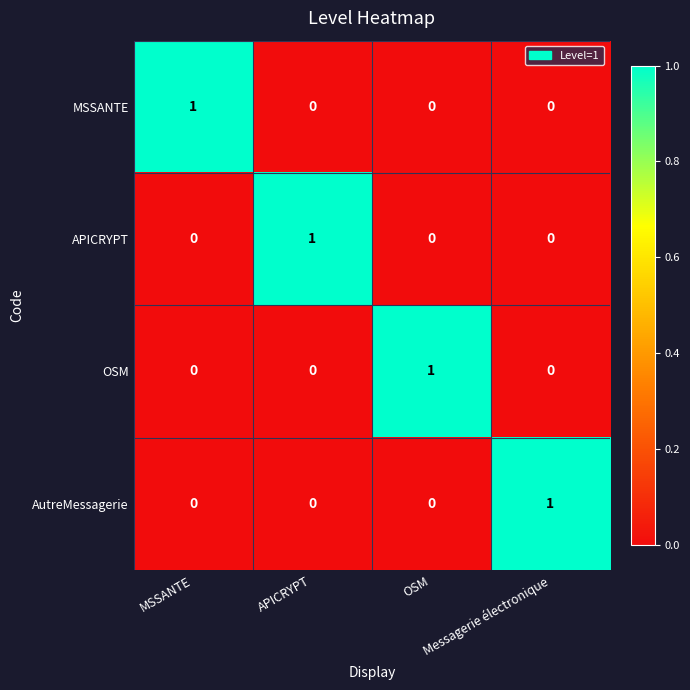

What is the total value across all series at OSM?

1